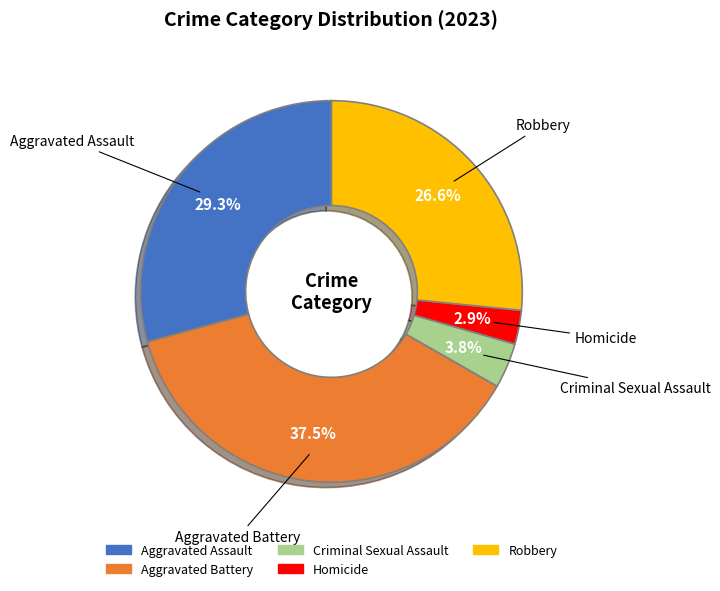

Count the number of slices in the pie.

5